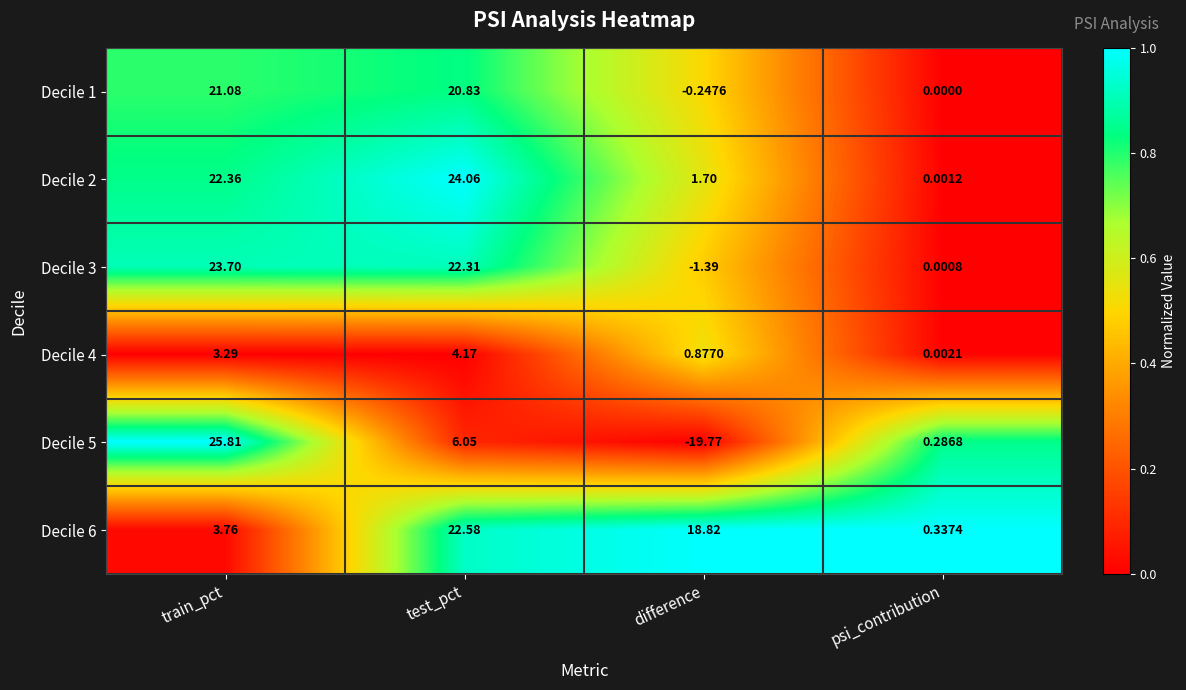

At how many categories does at least one series exceed 0?

4